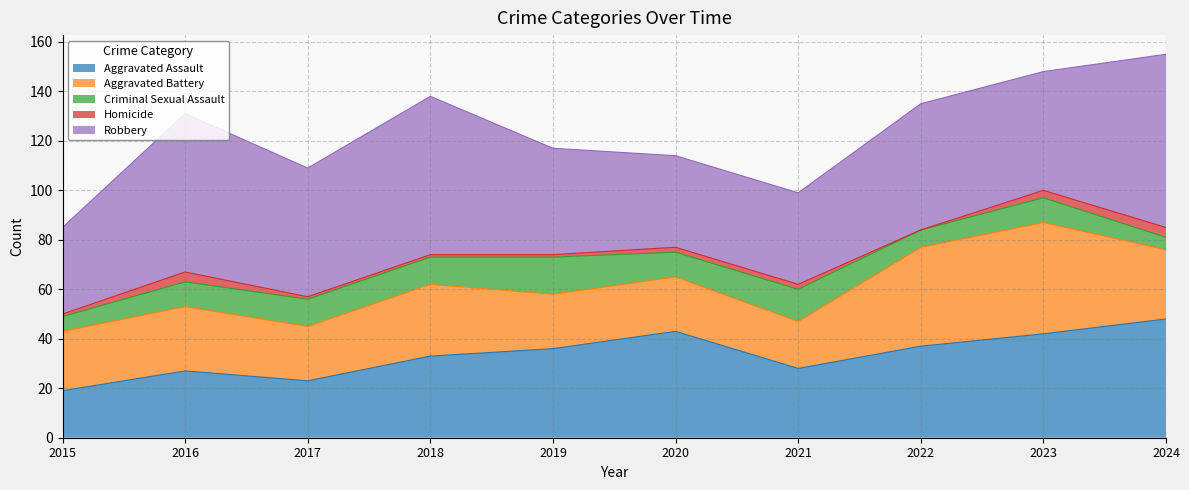

True or false: Robbery and Aggravated Assault intersect in this chart.

True